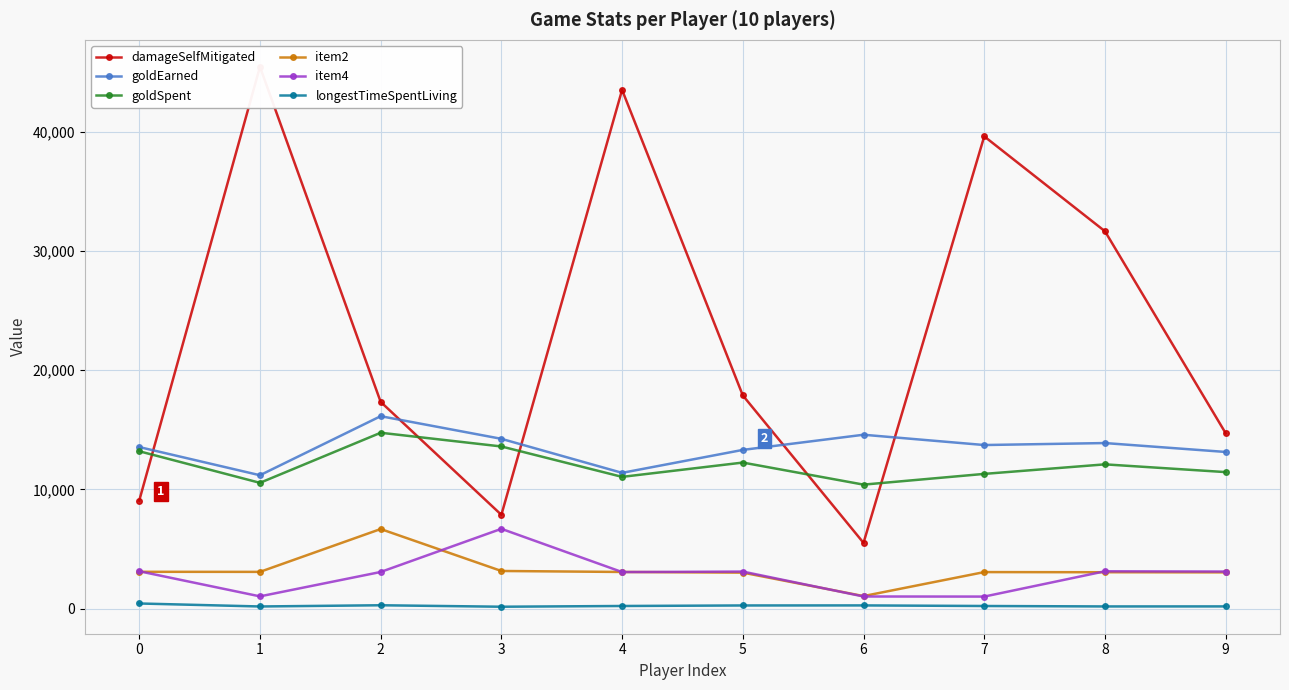

What is the maximum value shown in the chart?

45437